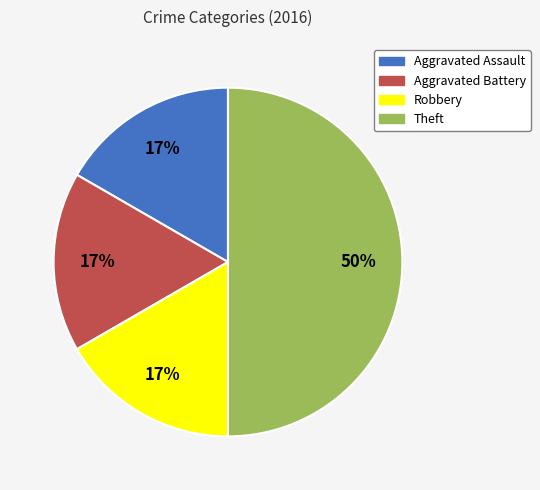

To the nearest percent, what portion does Robbery represent?

17%